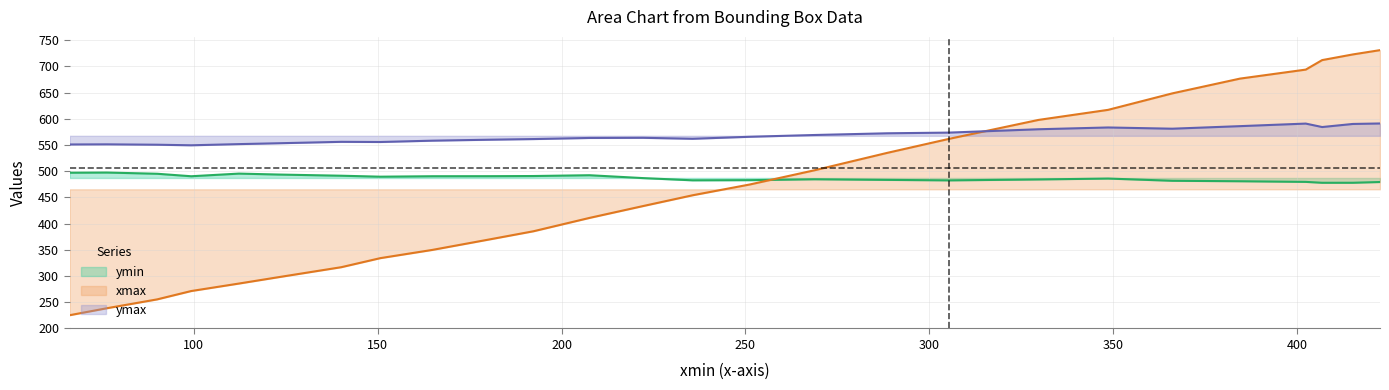

How many data points in ymax are above 563?

14